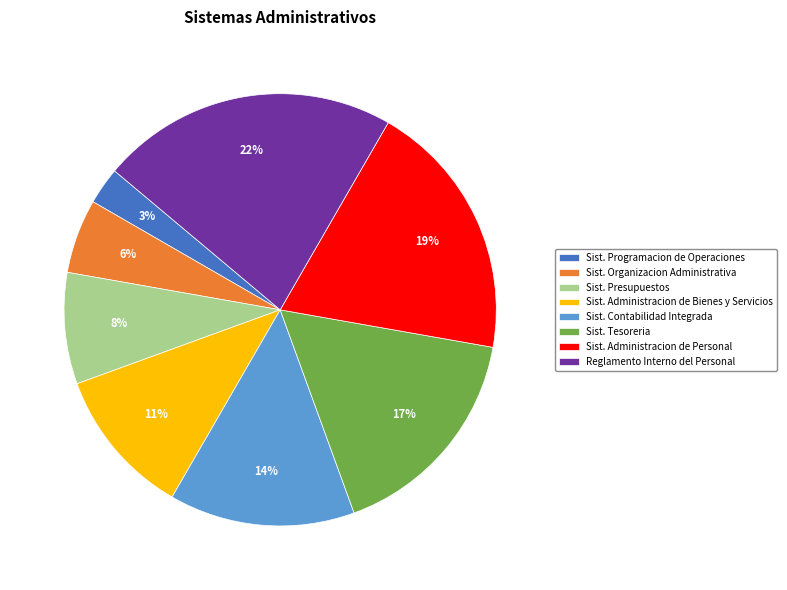

Is there any slice that represents more than half of the pie?

No